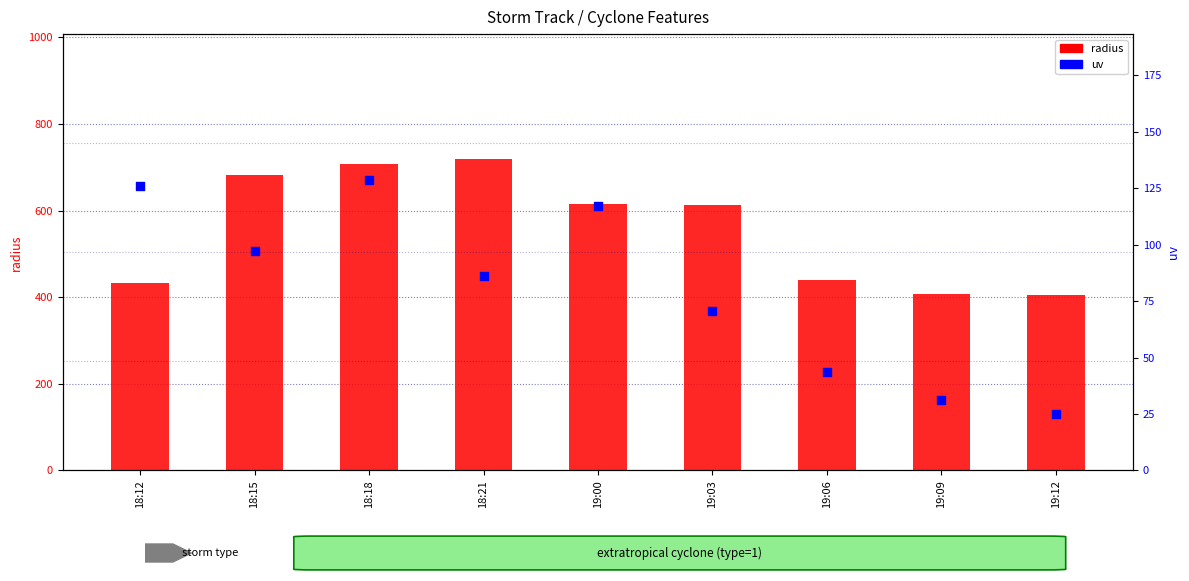

What are all the series names shown in the legend?

radius, uv